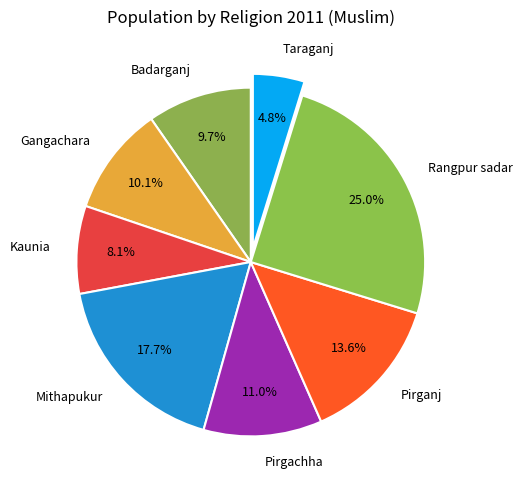

Which slice is the smallest?

Taraganj